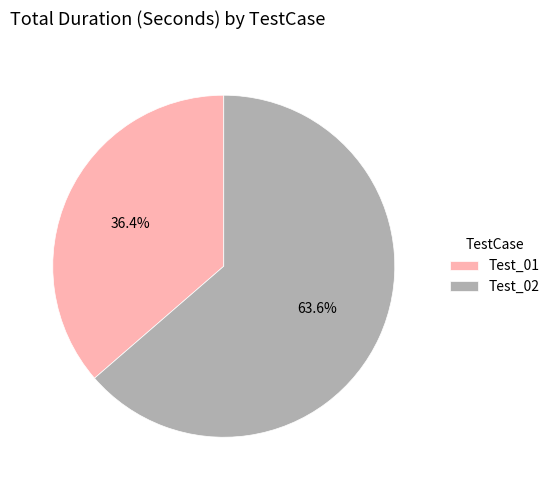

The Test_02 slice represents 64% of the pie. True or false?

True